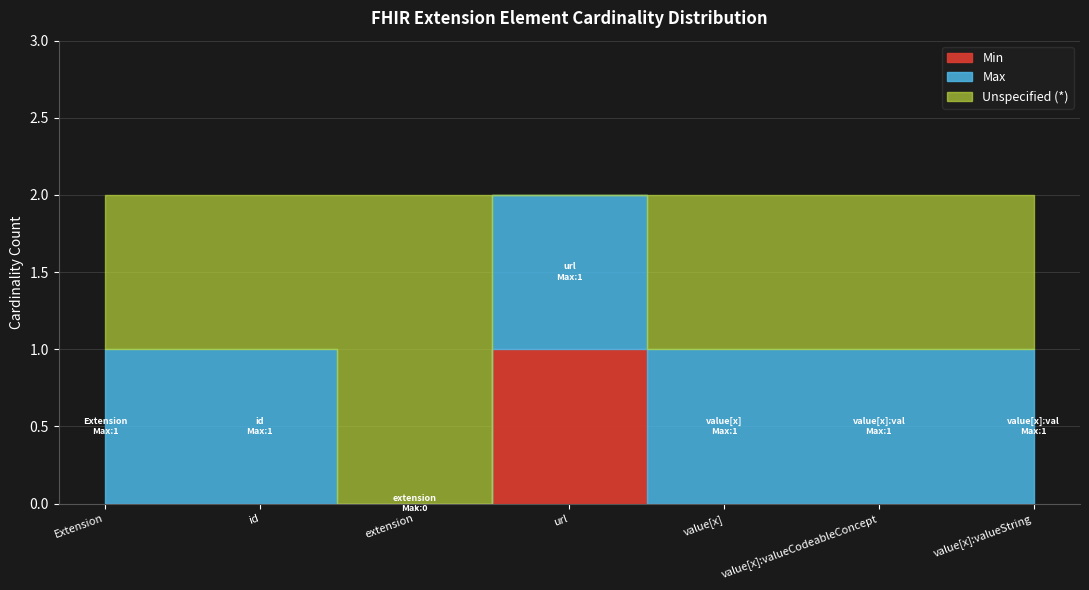

Which label corresponds to the smallest value in the chart?

Extension